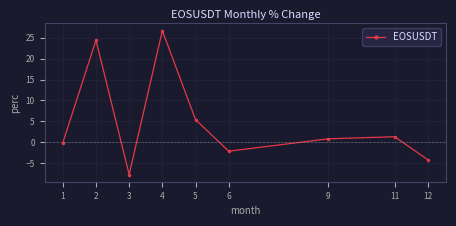

Reading left to right, transcribe all the data shown in this chart.

-0.1	24.4	-7.7	26.7	5.4	-2.1	0.8	1.3	-4.2